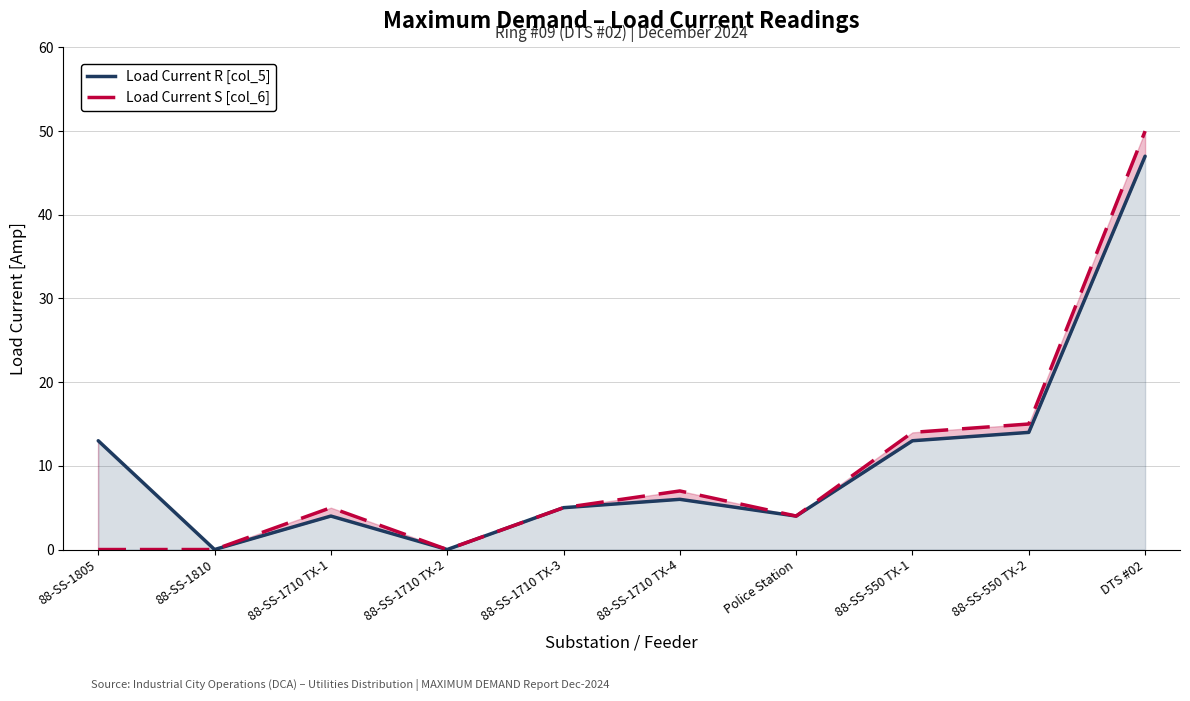

Does the chart have visible grid lines?

Yes